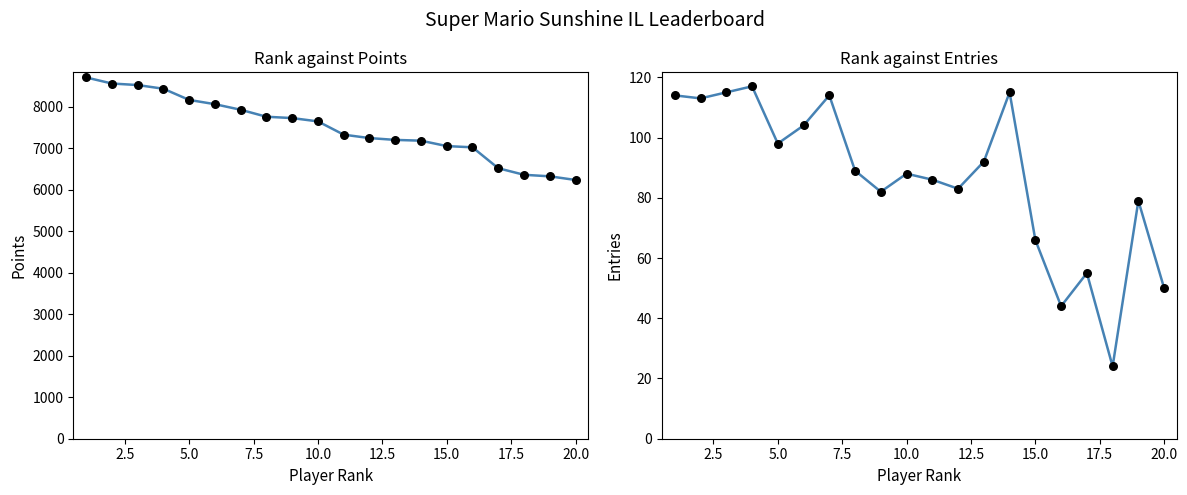

Which series has the widest spread of Y values?

Points